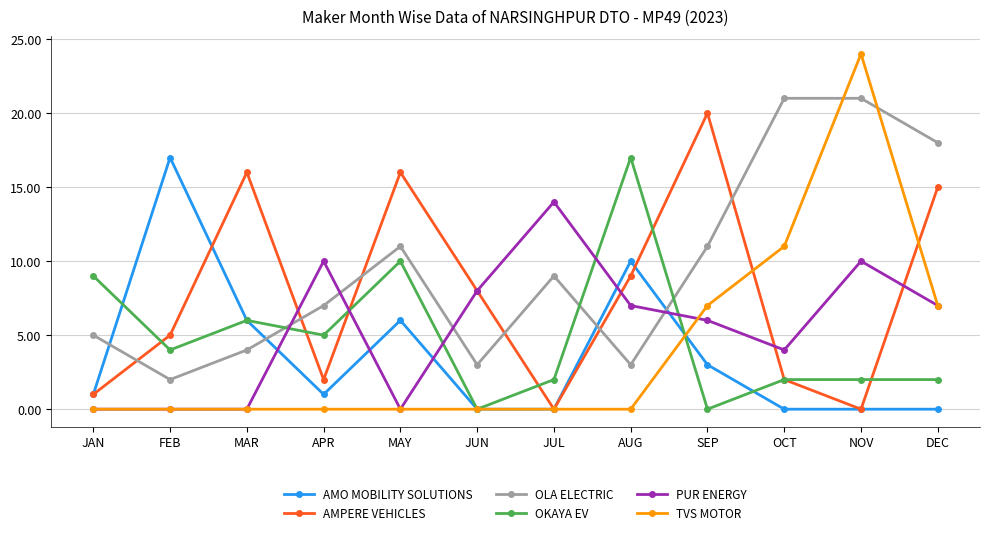

The value of AMO MOBILITY SOLUTIONS at APR is 2. True or false?

False